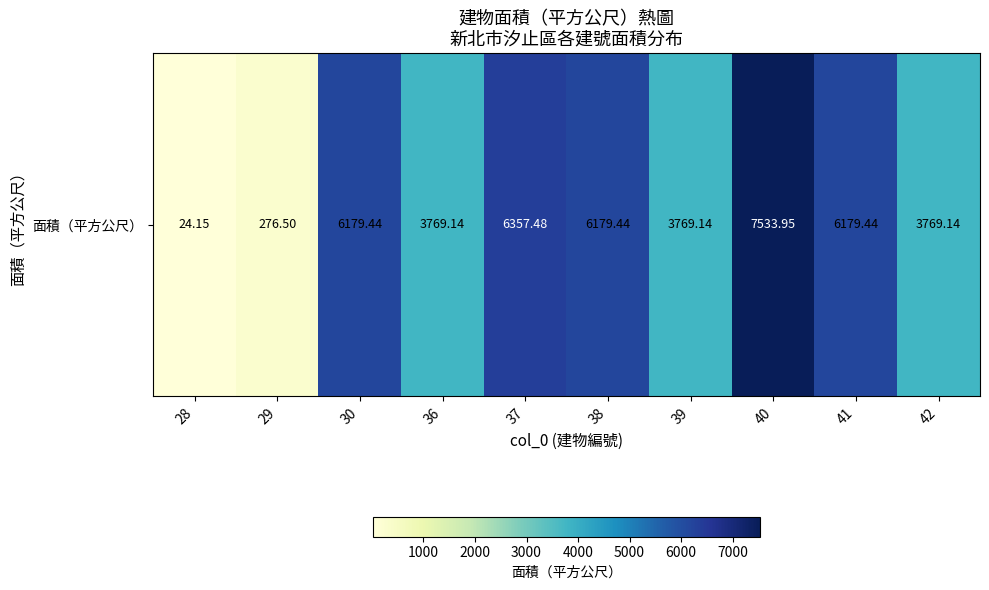

Rank the categories by value from lowest to highest.

28, 29, 36, 39, 42, 30, 38, 41, 37, 40